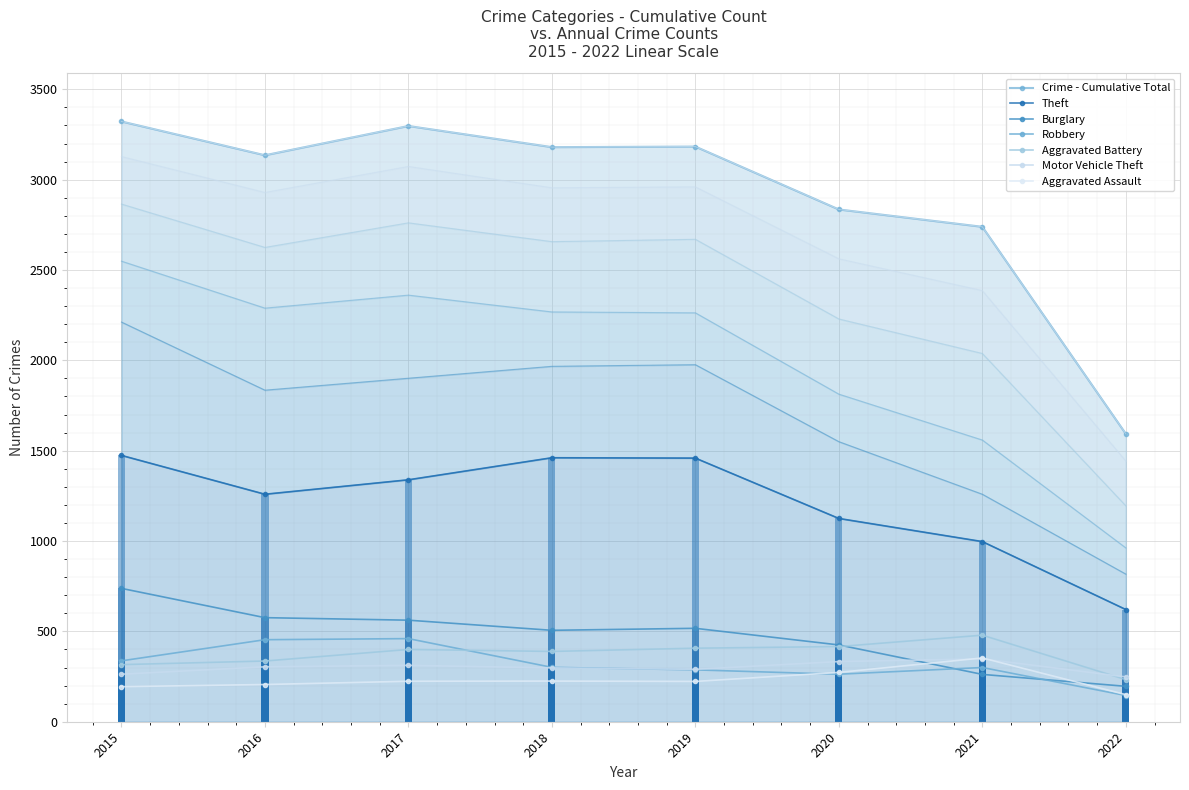

Reading left to right, list all the values displayed in this chart.

Theft: 2015=1474	2016=1259	2017=1339	2018=1461	2019=1459	2020=1125	2021=997	2022=621
Burglary: 2015=738	2016=576	2017=562	2018=506	2019=517	2020=425	2021=262	2022=196
Robbery: 2015=337	2016=454	2017=460	2018=301	2019=287	2020=263	2021=300	2022=145
Aggravated Battery: 2015=316	2016=336	2017=400	2018=389	2019=407	2020=416	2021=479	2022=233
Motor Vehicle Theft: 2015=263	2016=304	2017=312	2018=298	2019=290	2020=333	2021=348	2022=248
Aggravated Assault: 2015=194	2016=206	2017=224	2018=225	2019=223	2020=273	2021=353	2022=150